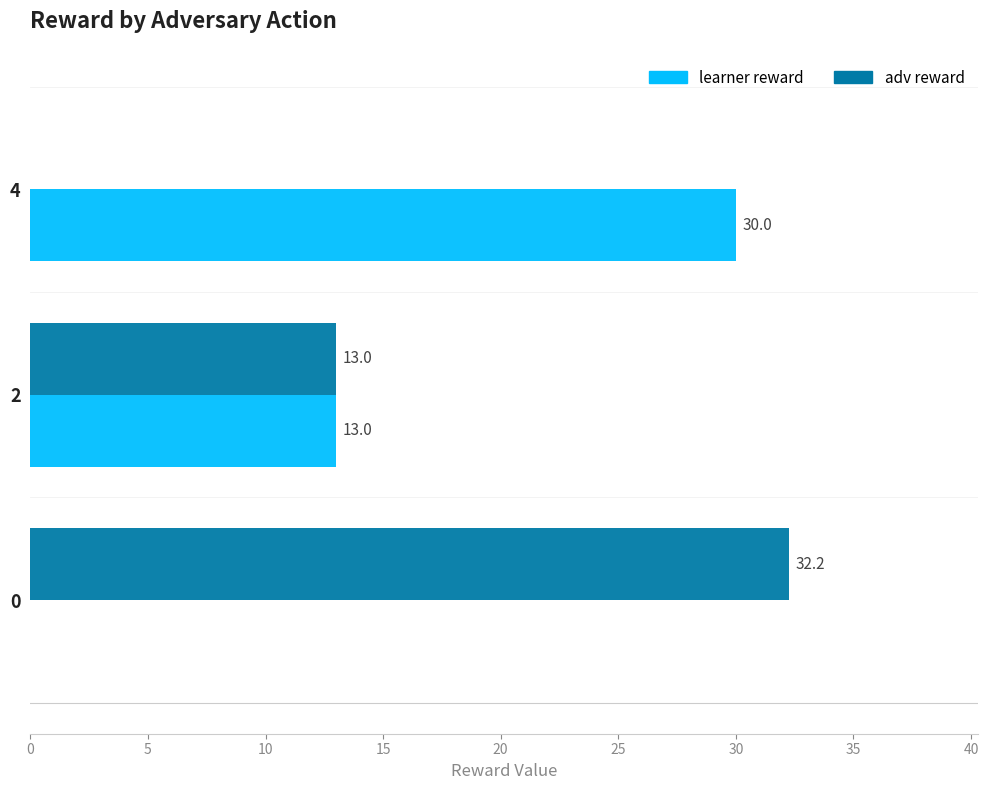

Which series has the largest total across all categories?

adv reward